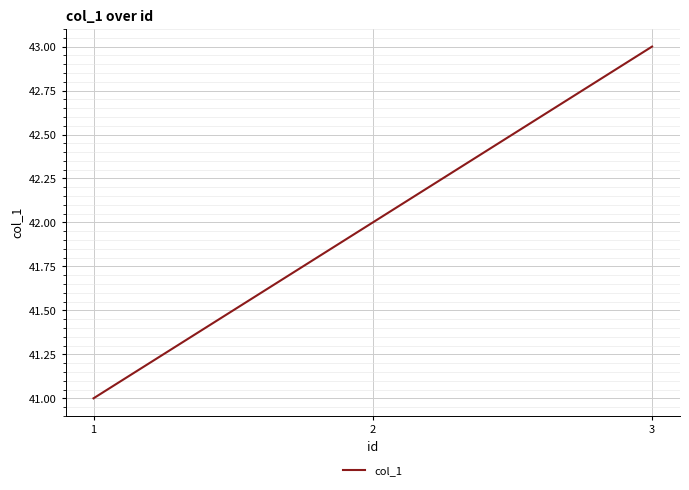

Read the value at 3.

43